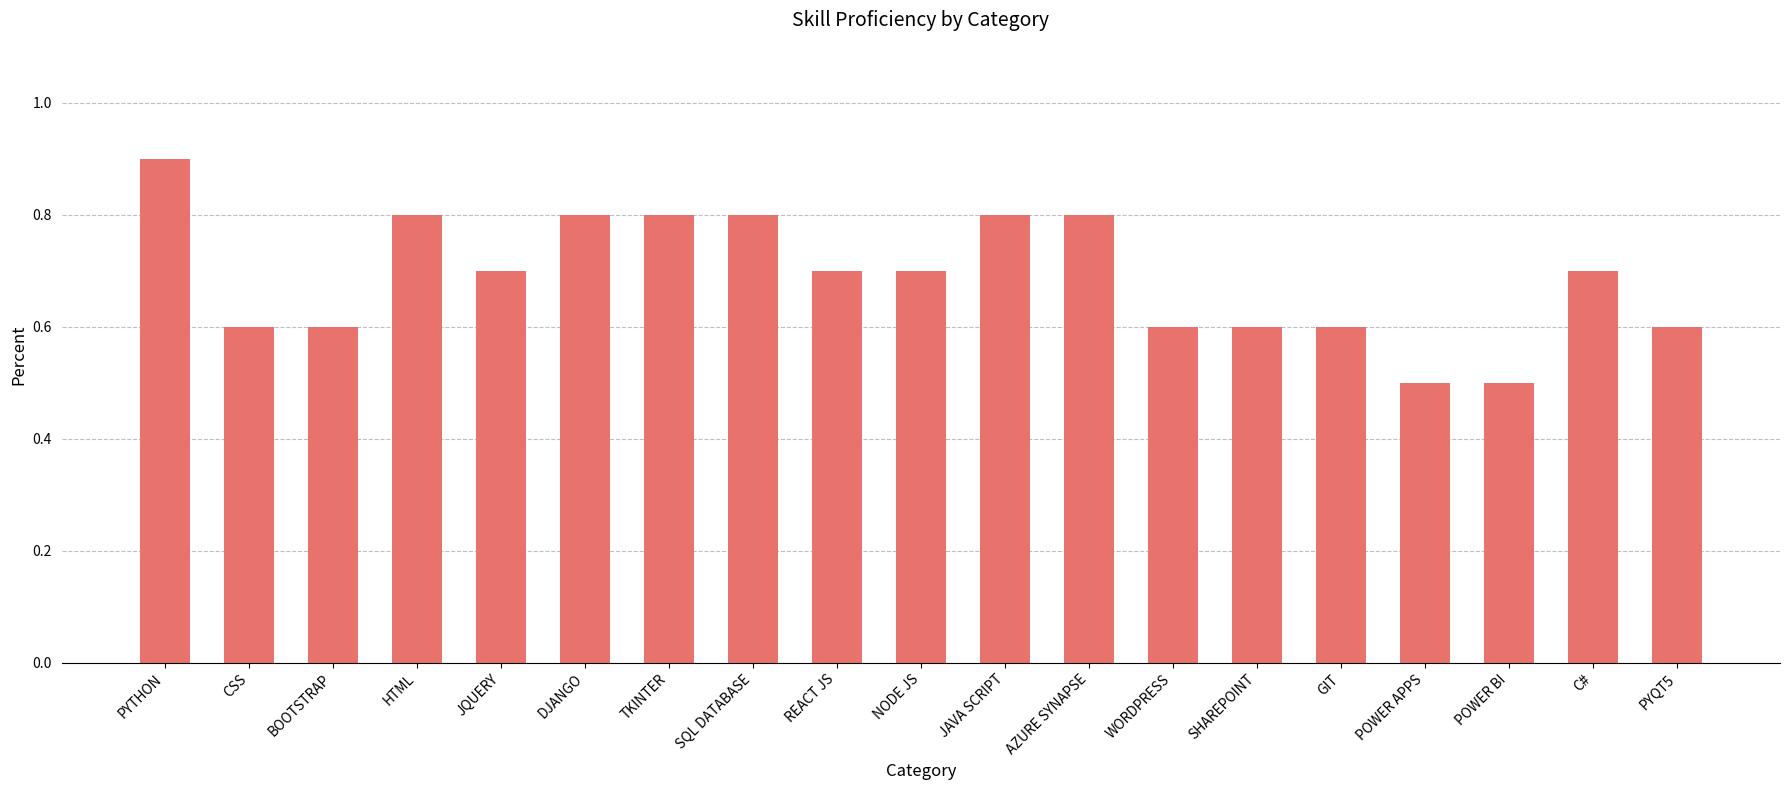

What is the label of the 17th bar from the left?

POWER BI